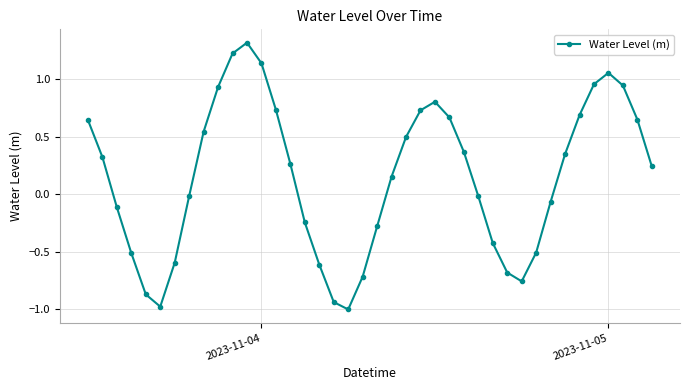

What is the value of the 12th point from the left?

1.3